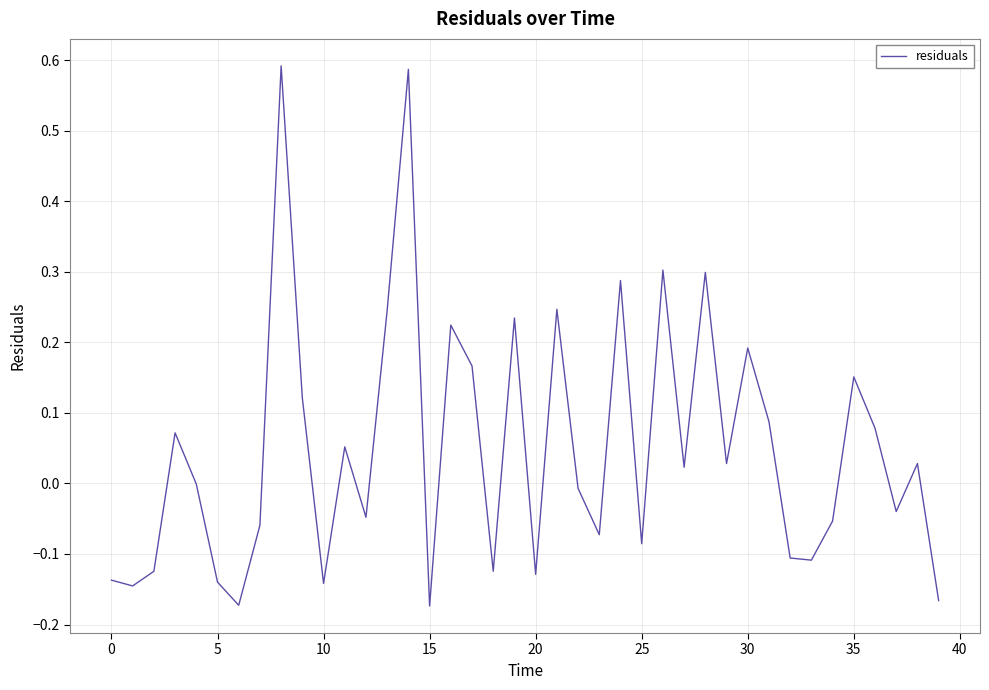

What is the difference between the maximum and second lowest values?

0.8